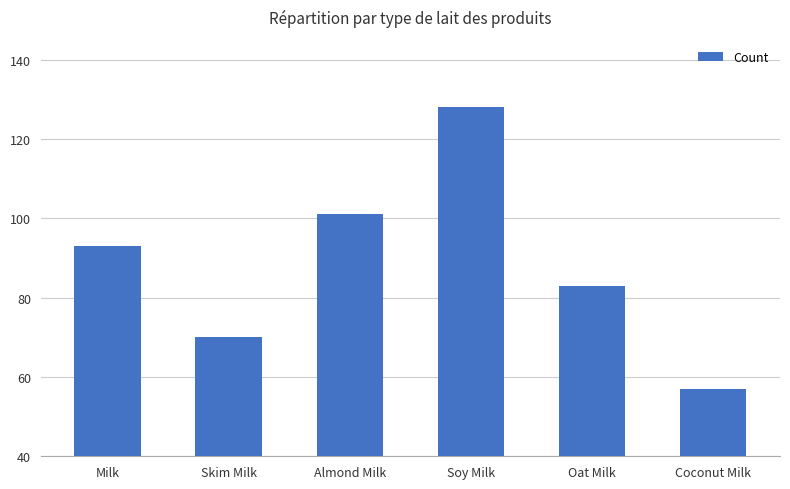

What is the label of the 6th bar from the left?

Coconut Milk